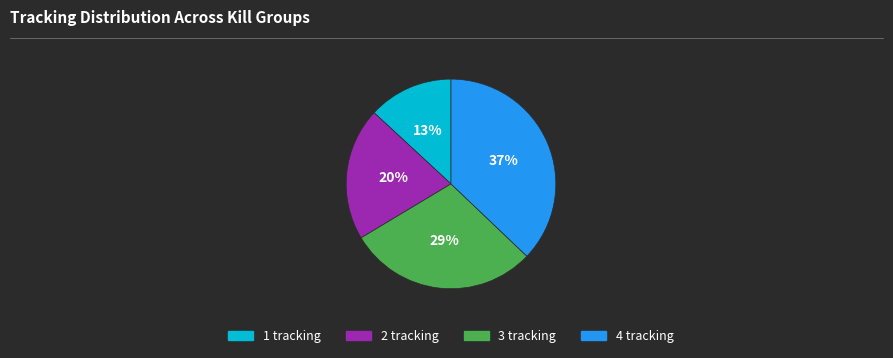

To the nearest percent, what is the difference between the 3 tracking and 1 tracking slice percentages?

16%